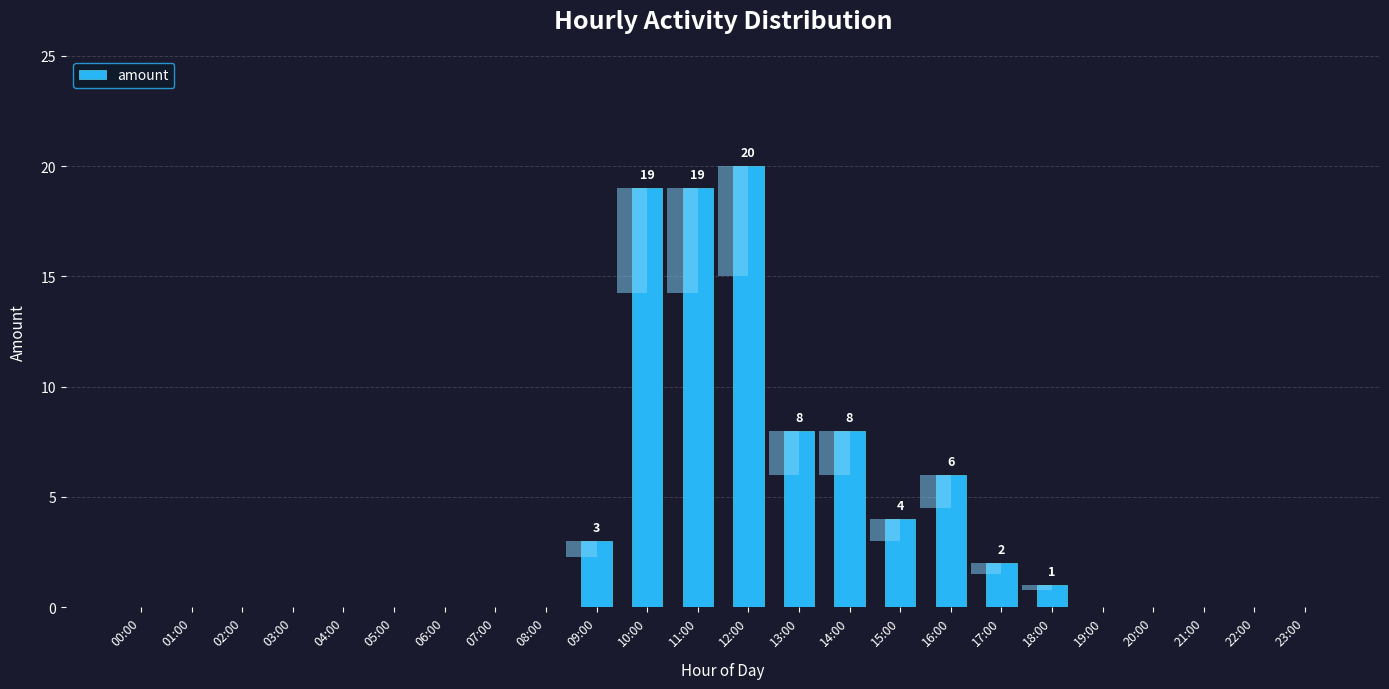

The chart shows a value of 0 at 08:00. True or false?

True